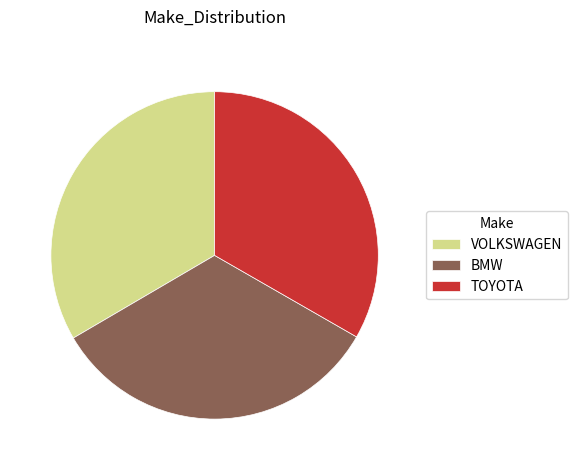

Combined, do BMW and TOYOTA account for over 50%?

Yes